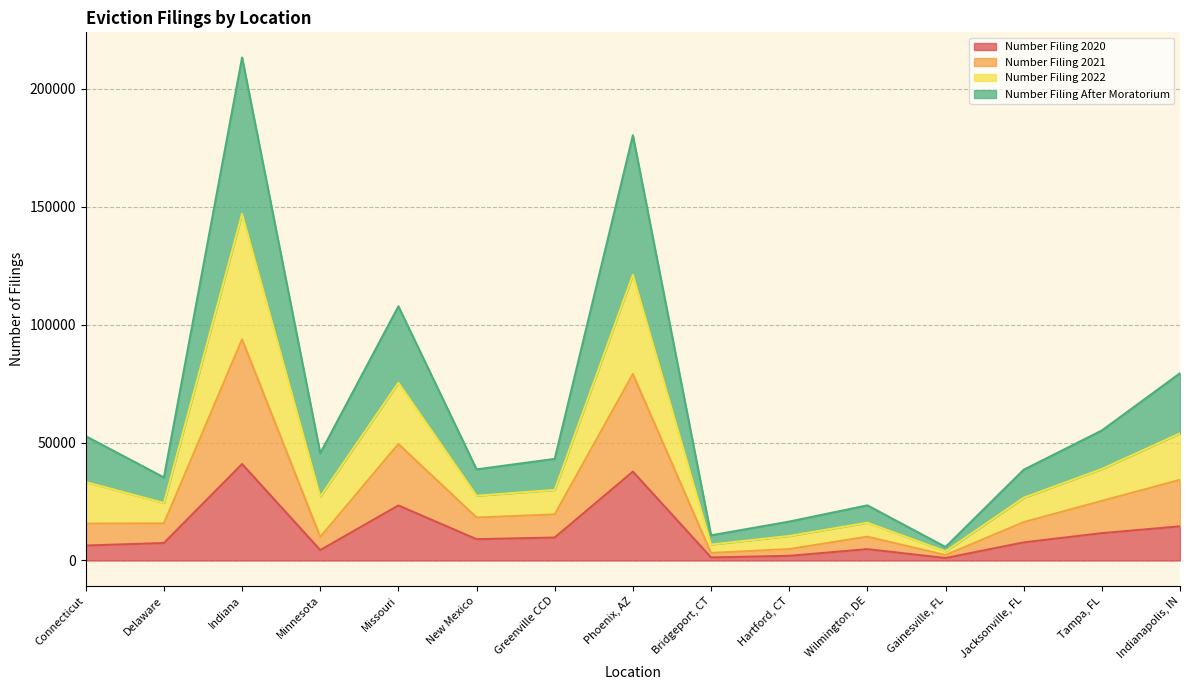

What is the label of the 8th point from the right?

Phoenix, AZ